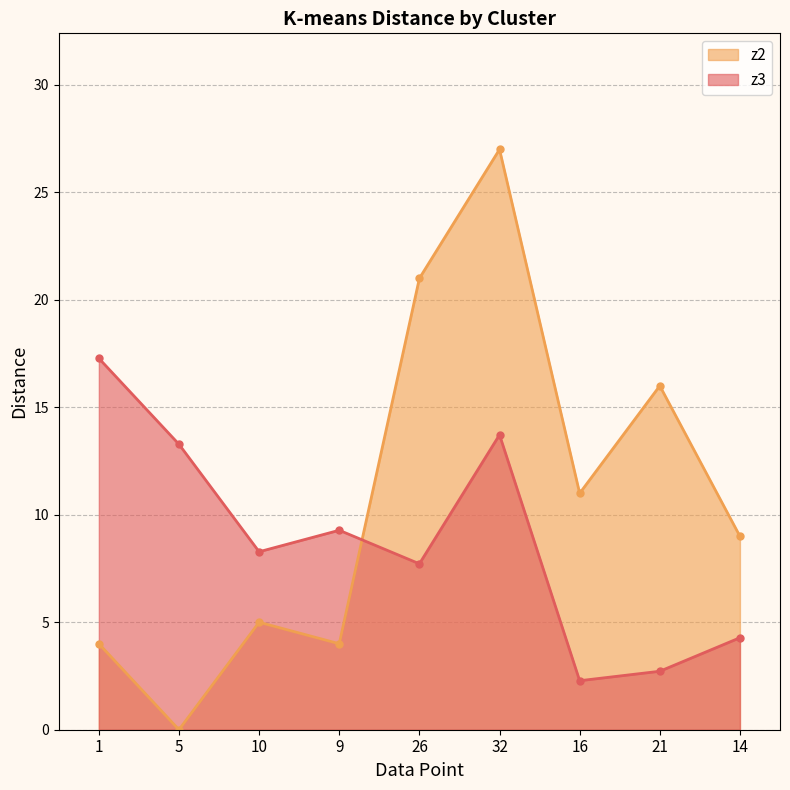

After their last crossing, which series has the higher values: z2 or z3?

z2